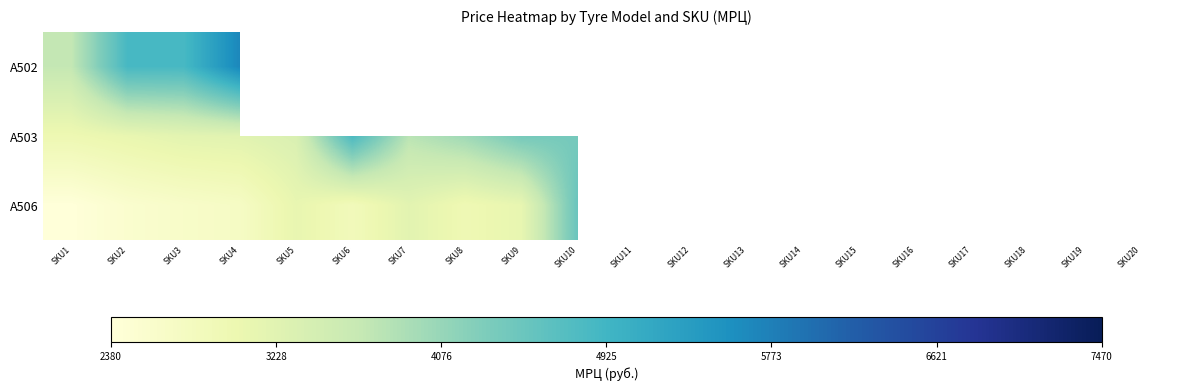

True or false: A506 has a value of 2960.0 at SKU8.

True